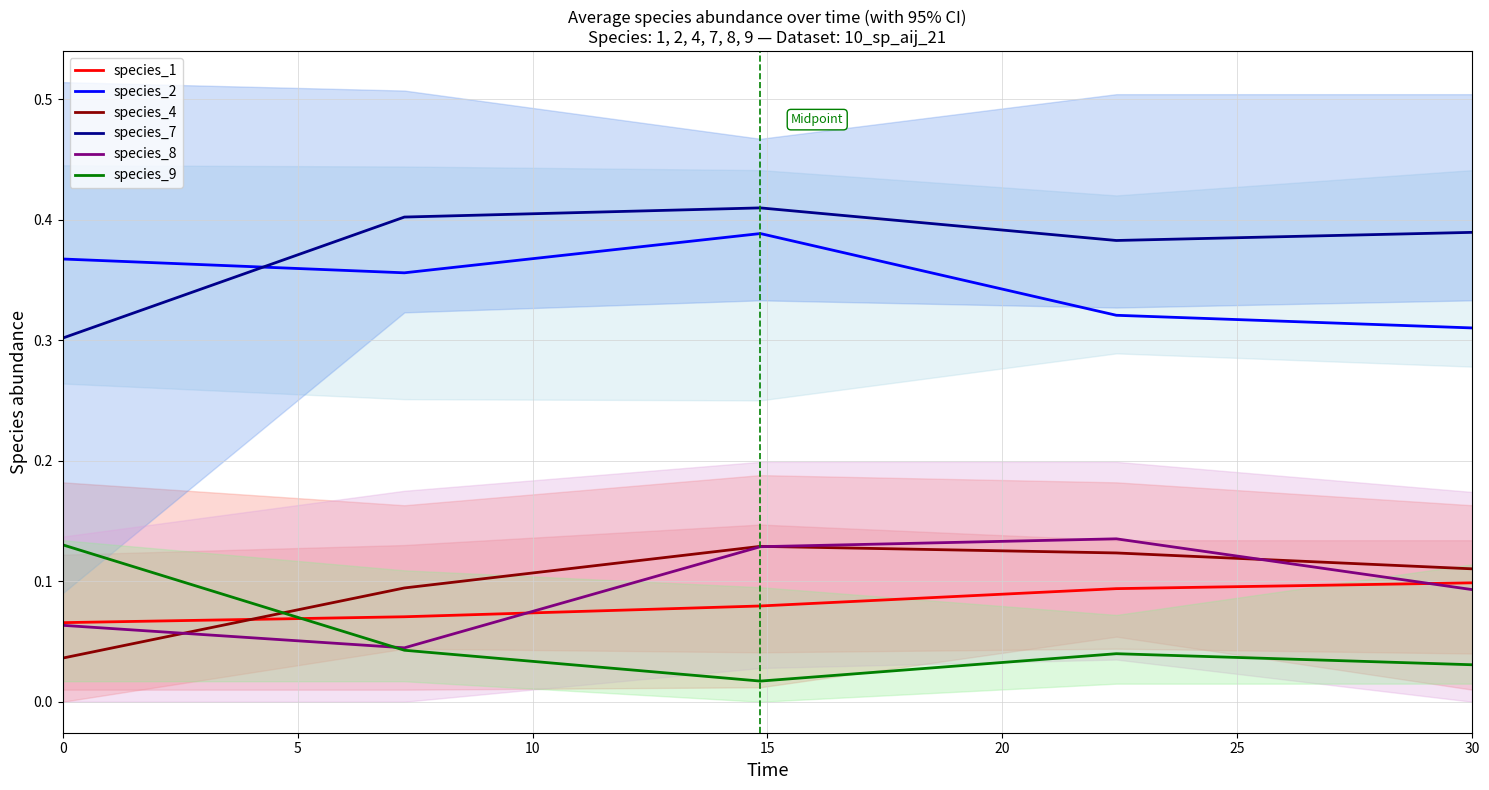

What is the value of the species_8 point at the 3rd from the left?

0.1